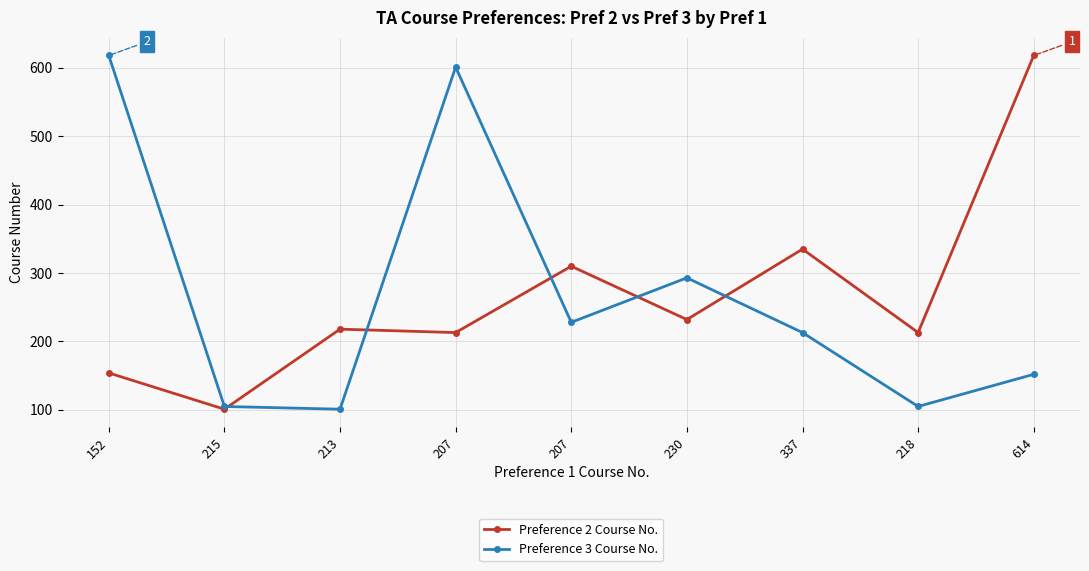

Which series has the widest spread of values?

Preference 2 Course No.